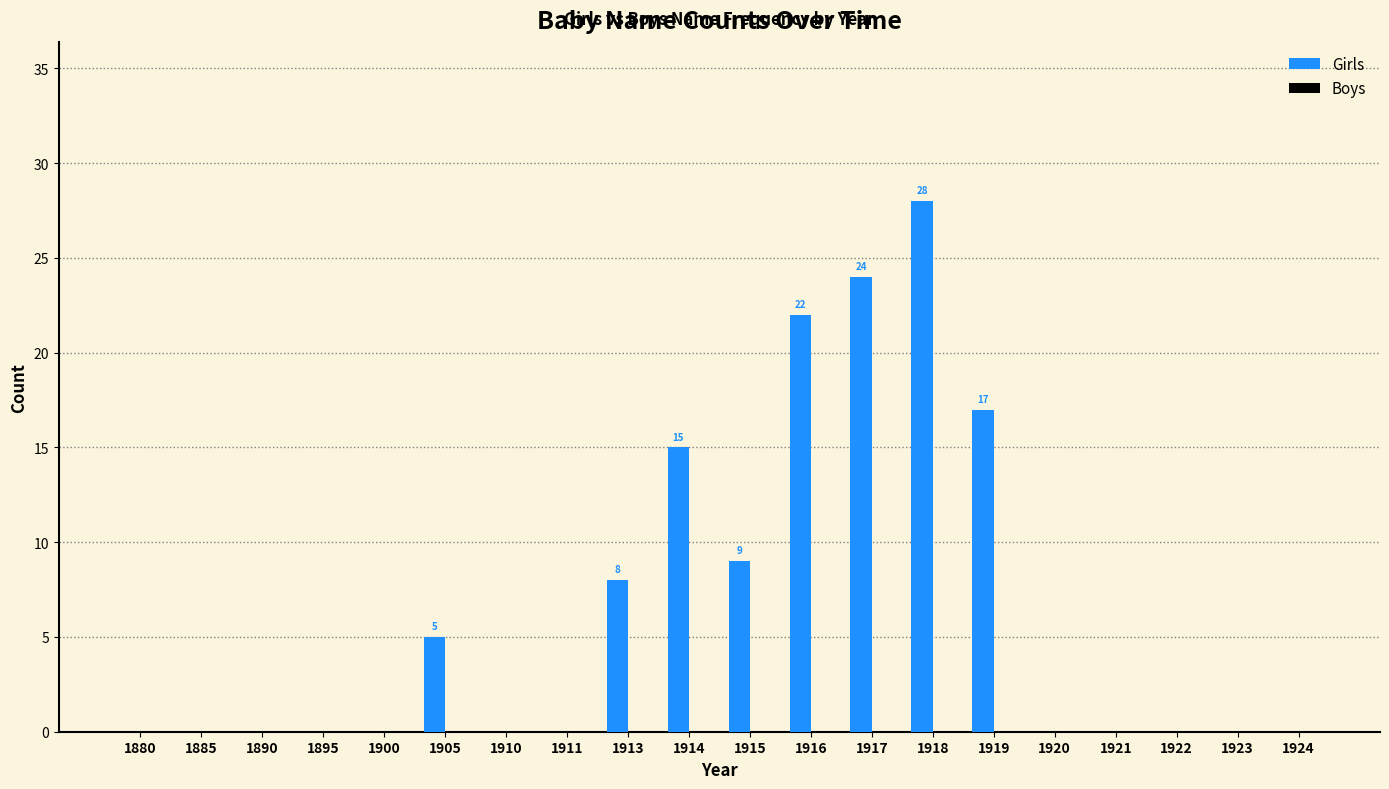

What is the sum of all values?

128